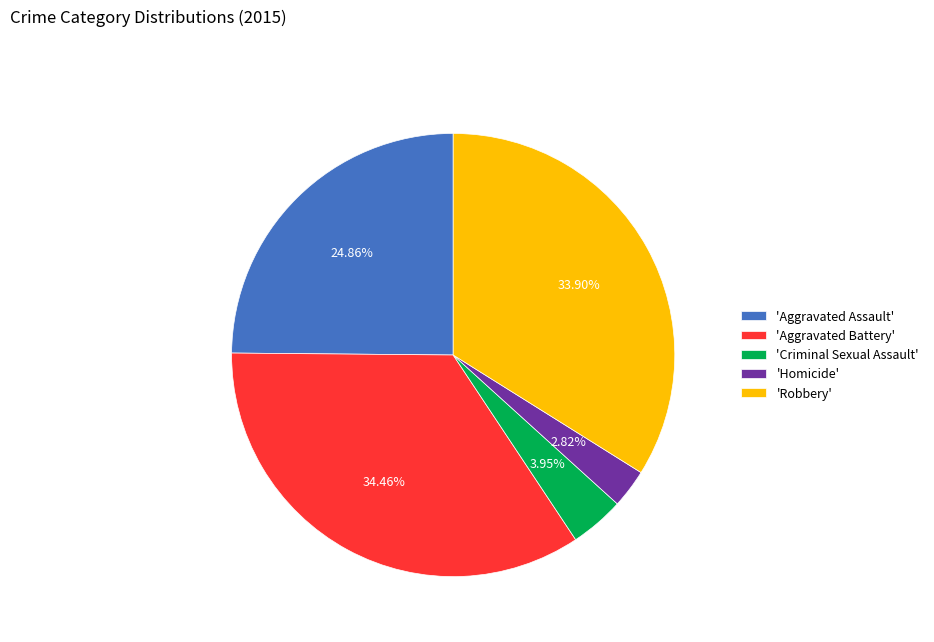

To the nearest percent, what is the average slice percentage?

20%